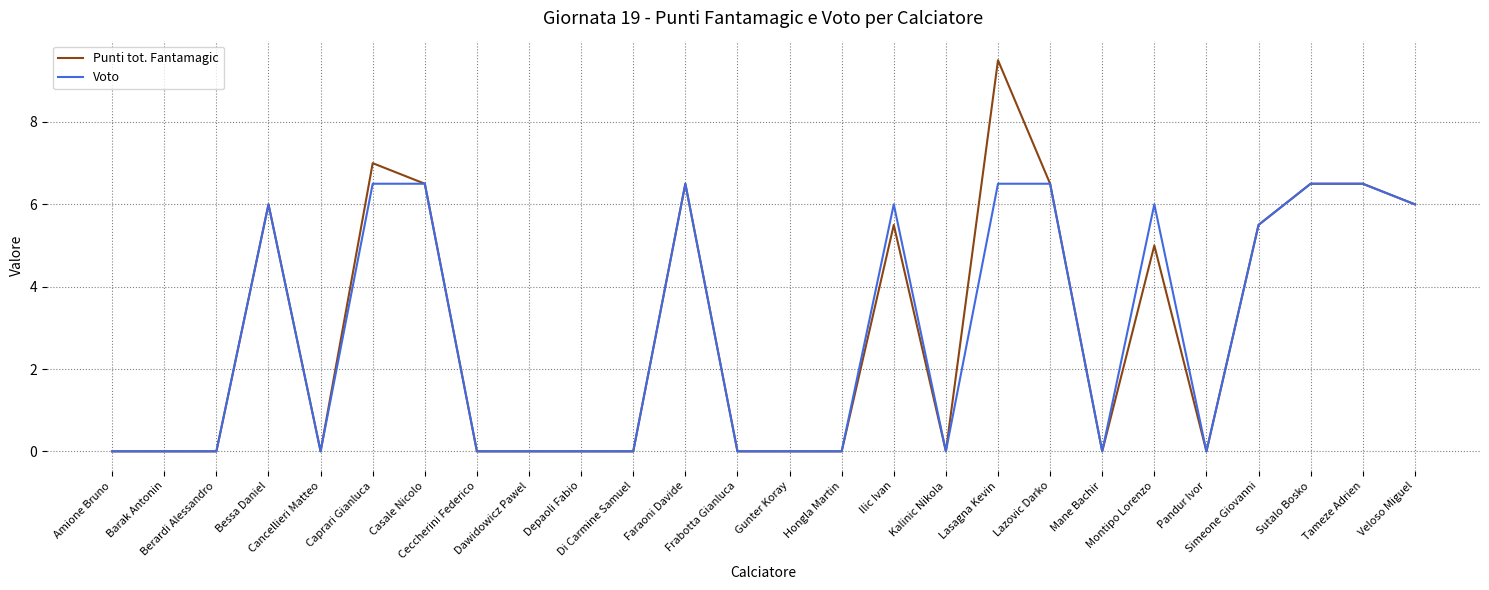

Which series has the widest spread of values?

Punti tot. Fantamagic